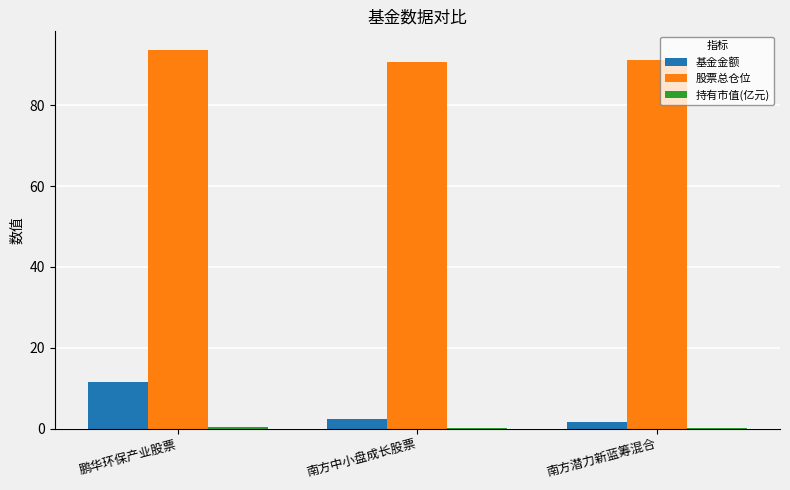

What is the sum of all 基金金额 values?

15.5